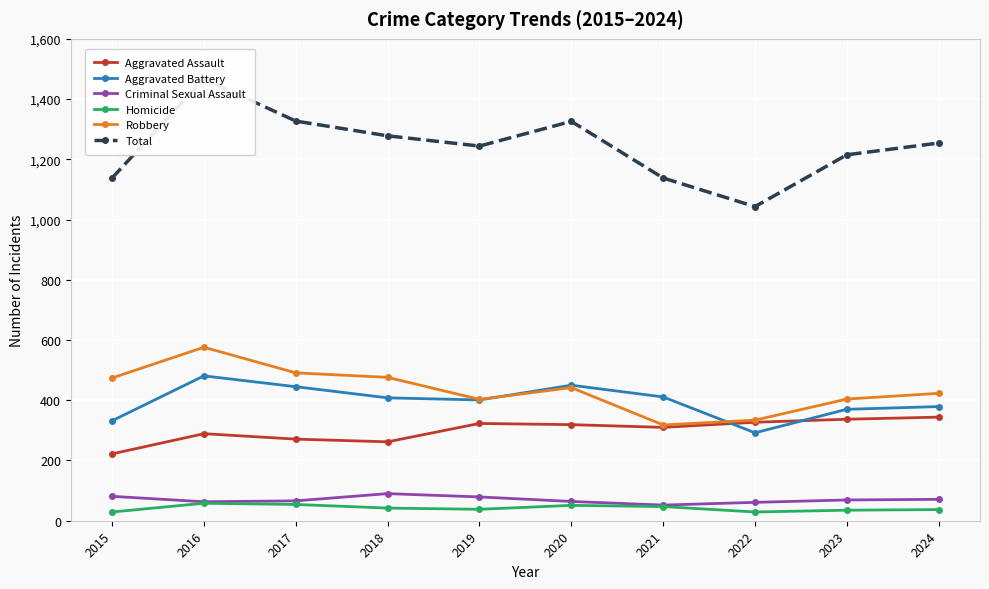

At how many categories does at least one series exceed 785?

10